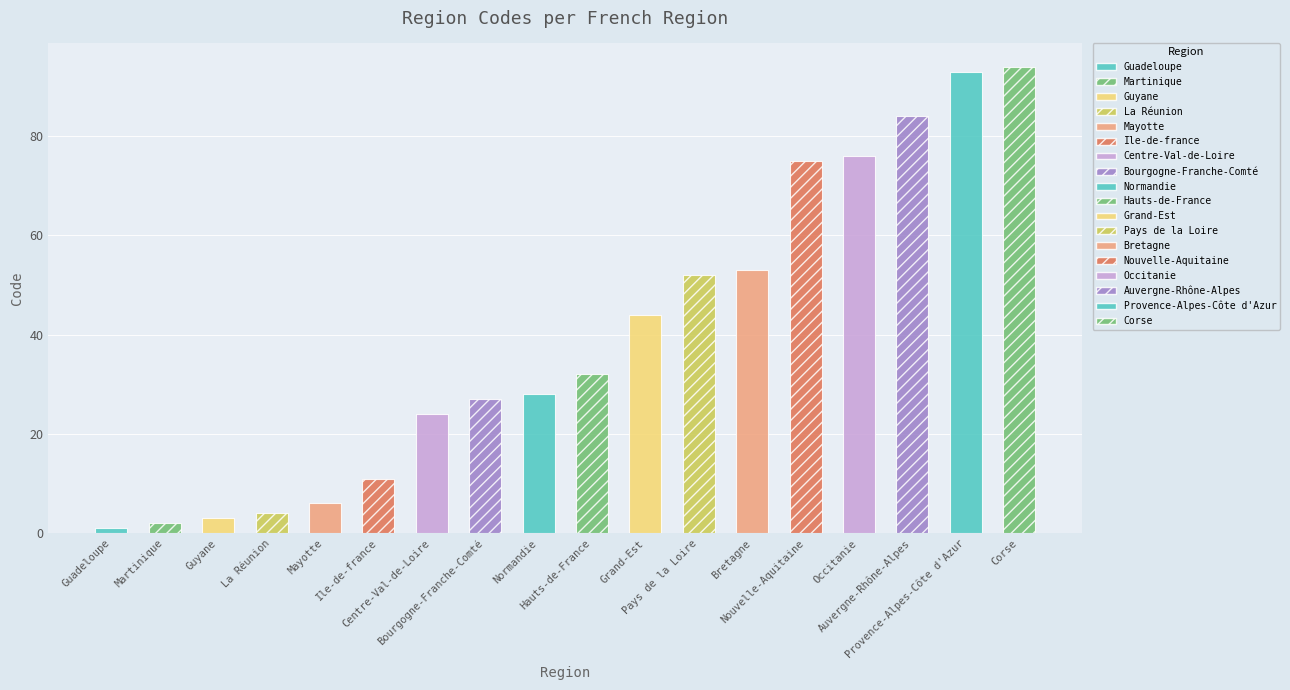

What position from the left is Guadeloupe?

1